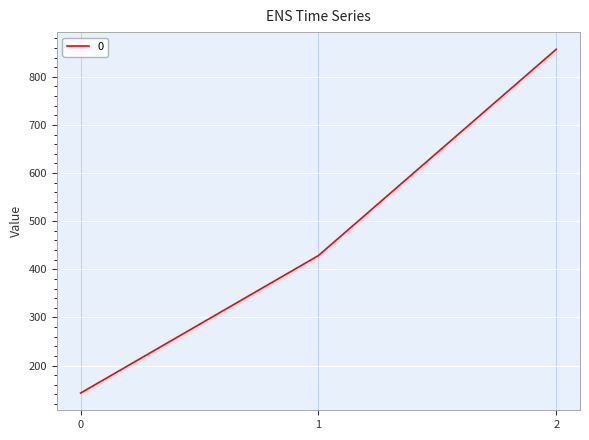

Rank the categories by value from highest to lowest.

2, 1, 0